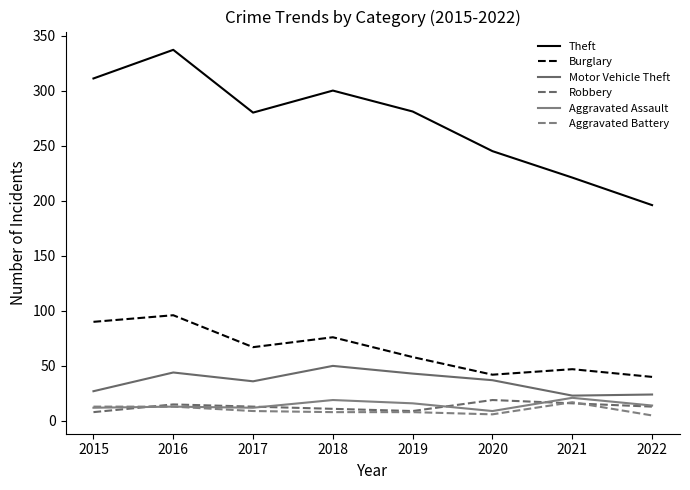

Reading left to right, what are all the values shown in this chart?

Theft: 311	337	280	300	281	245	221	196
Burglary: 90	96	67	76	58	42	47	40
Motor Vehicle Theft: 27	44	36	50	43	37	23	24
Robbery: 8	15	13	11	9	19	16	13
Aggravated Assault: 12	13	12	19	16	9	21	14
Aggravated Battery: 13	13	9	8	8	6	17	5